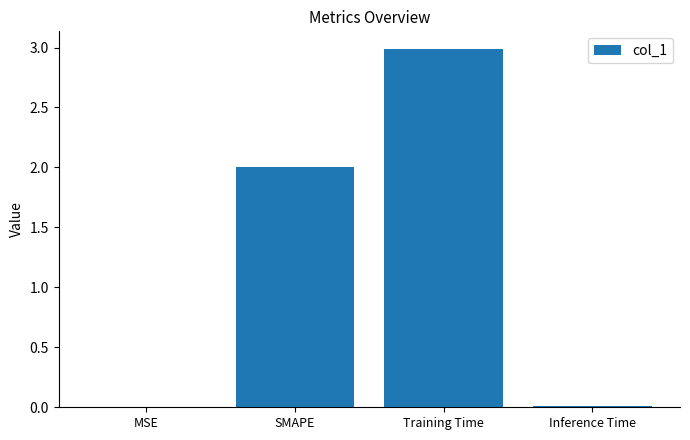

What is the average value?

1.2